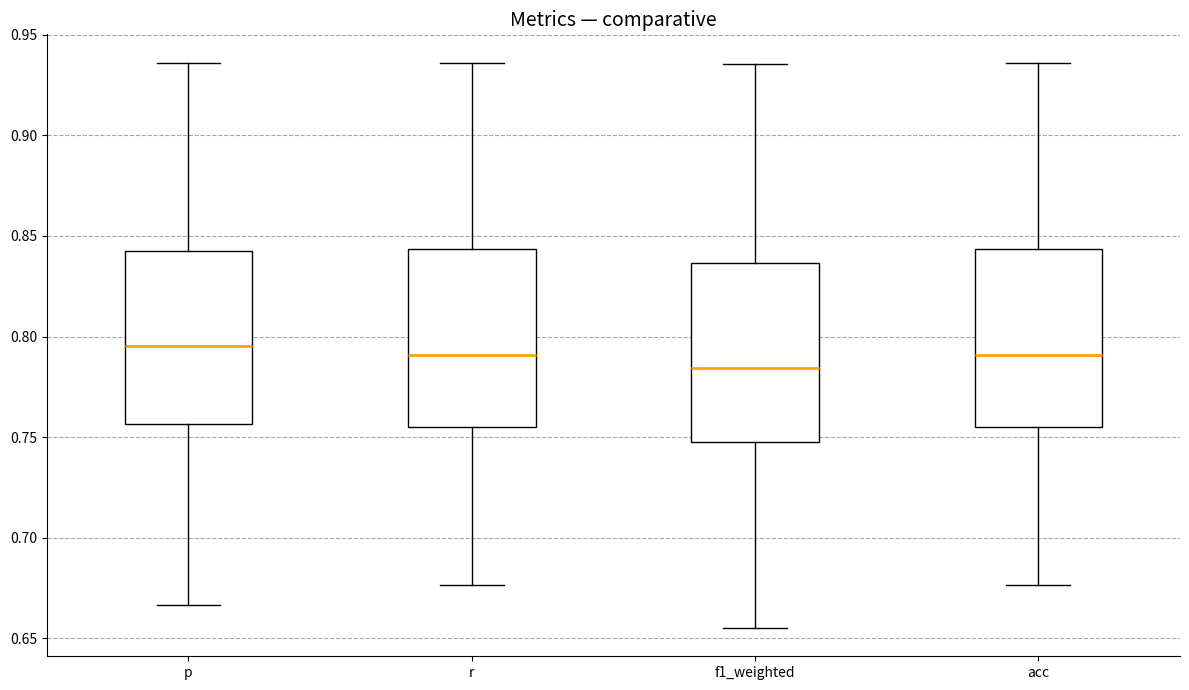

Where does the lower whisker of the box for f1_weighted end on the y-axis? The values are not printed on the chart, so give them approximately, as read against the axis.

0.655